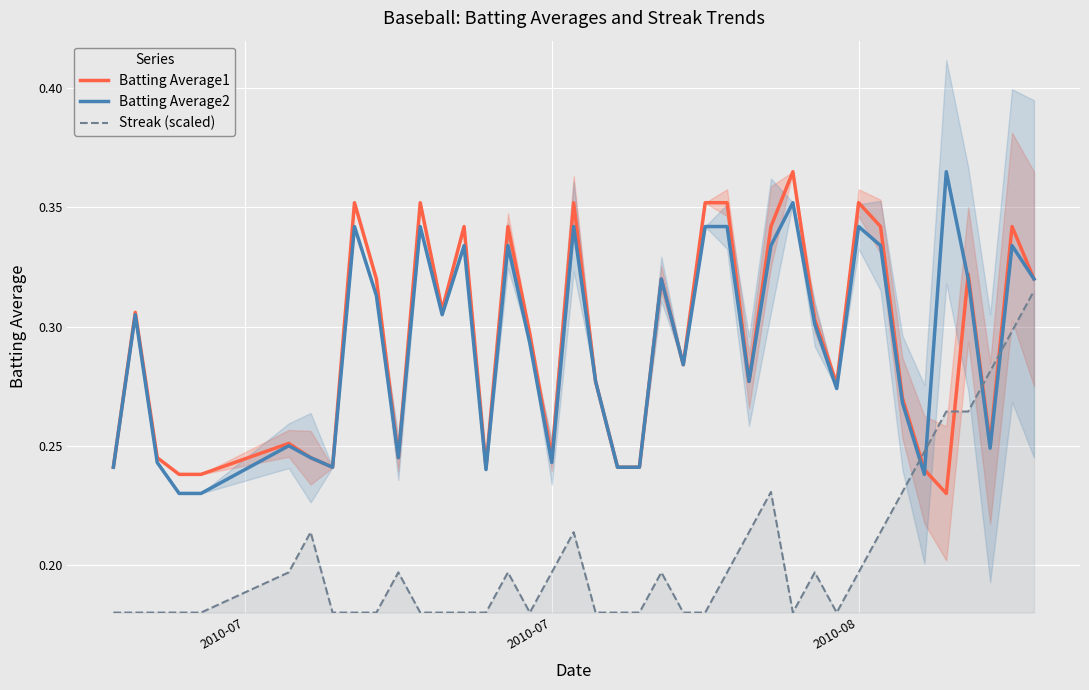

After their last crossing, which series has the higher values: Batting Average1 or Streak (scaled)?

Batting Average1